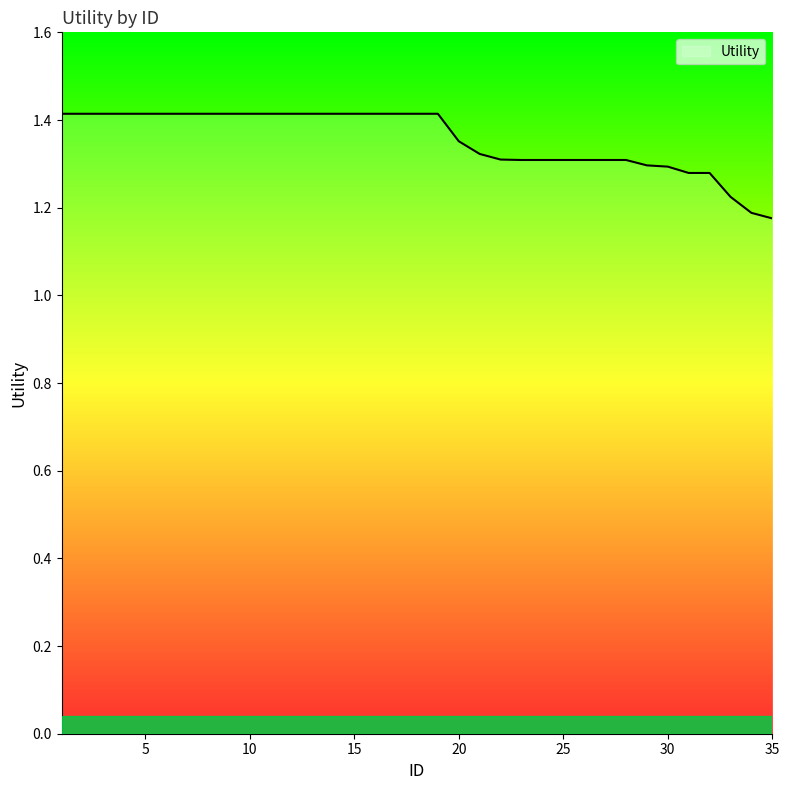

Does the chart display data point markers on the line(s)?

No